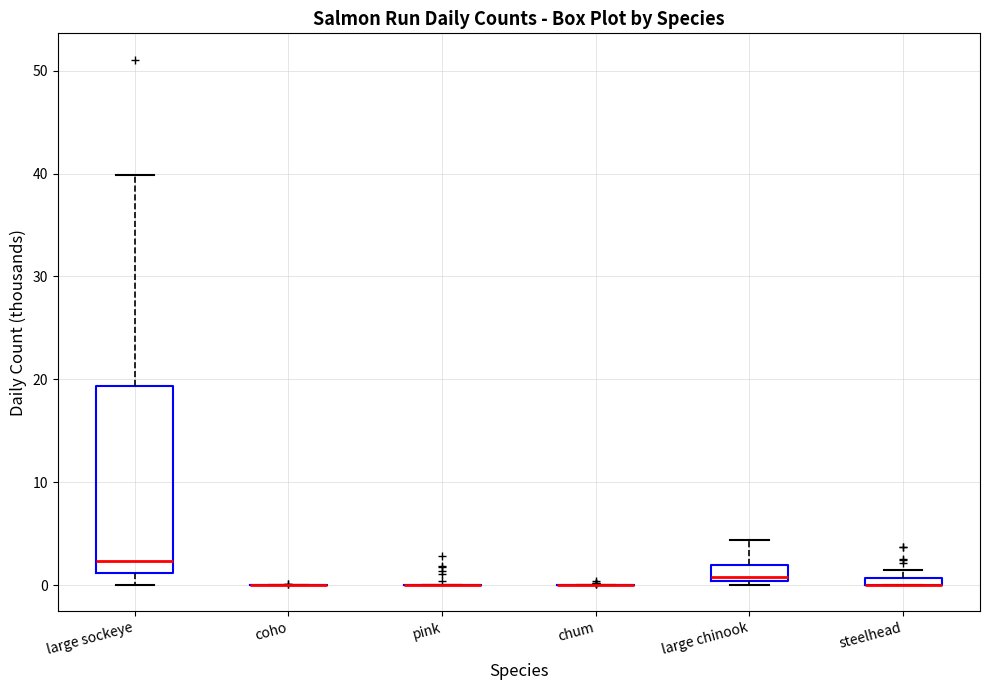

Comparing the boxes themselves (not the whiskers), which one is the tallest?

large sockeye